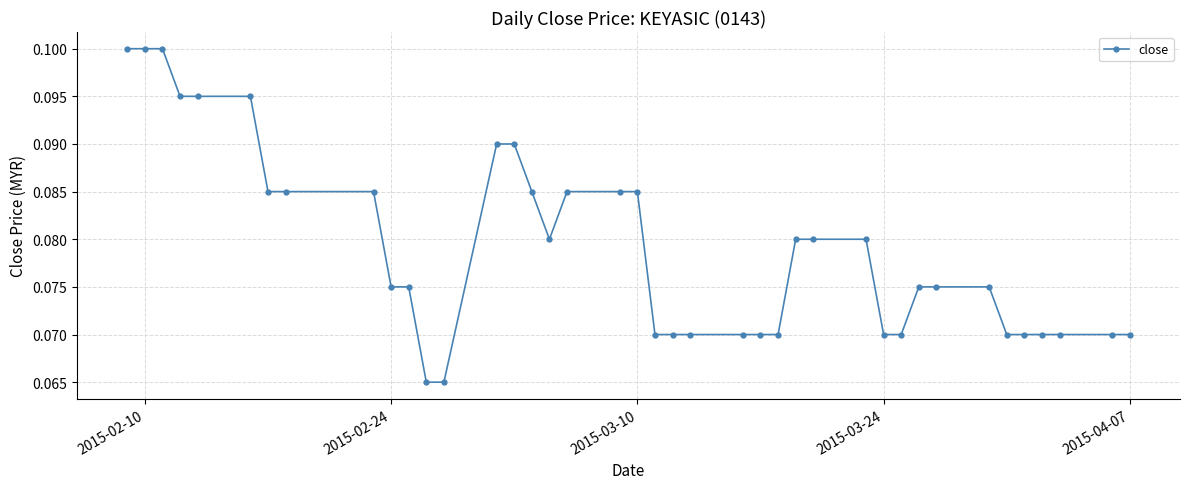

Count the number of categories in the chart.

40